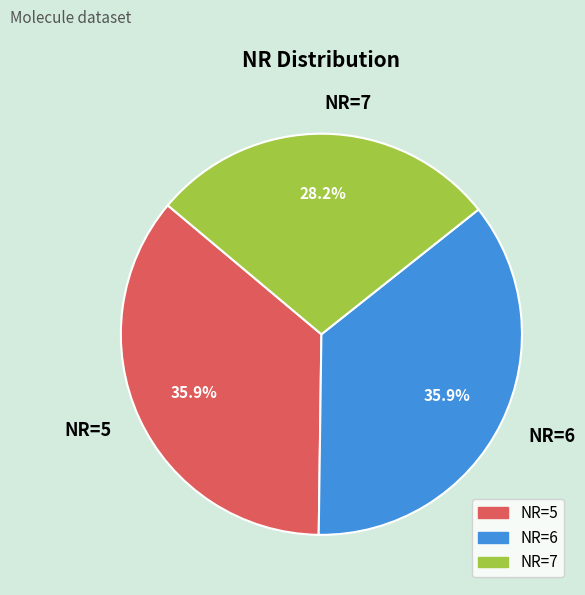

Which slice is the smallest?

NR=7